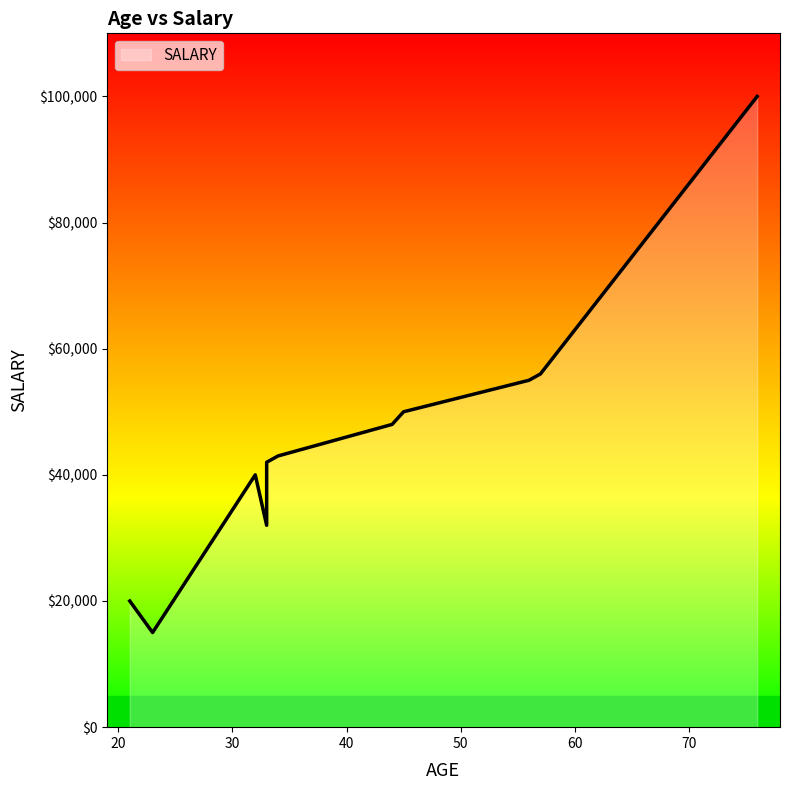

True or false: the data has more than 1 interior local peaks.

False